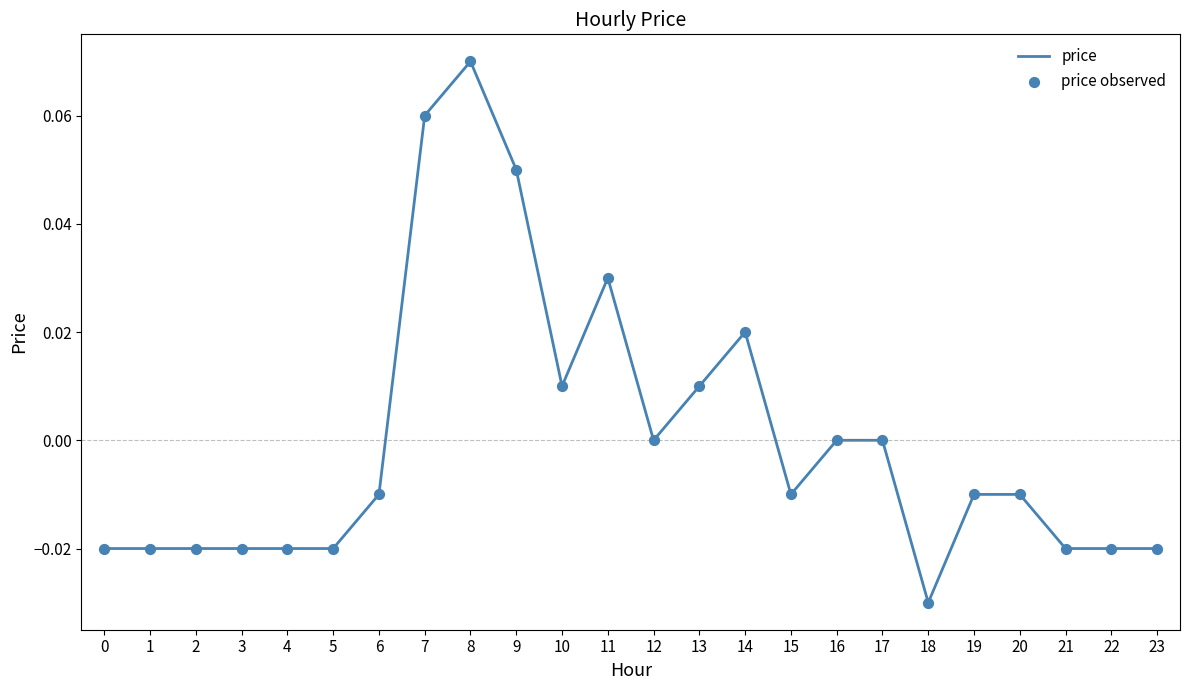

Which category has the lowest value across all series?

18